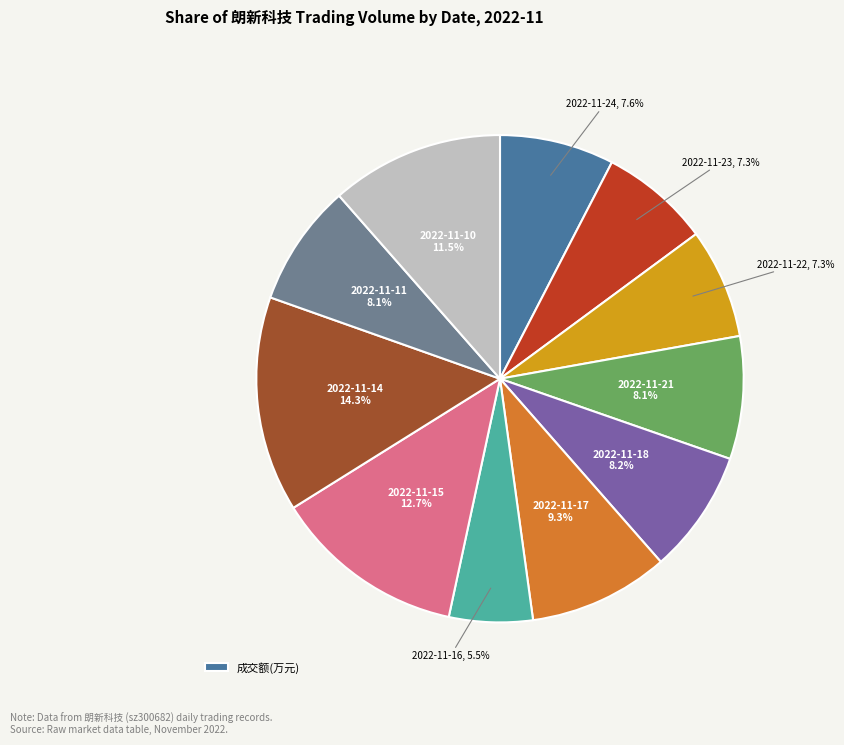

Does any single category account for the majority?

No